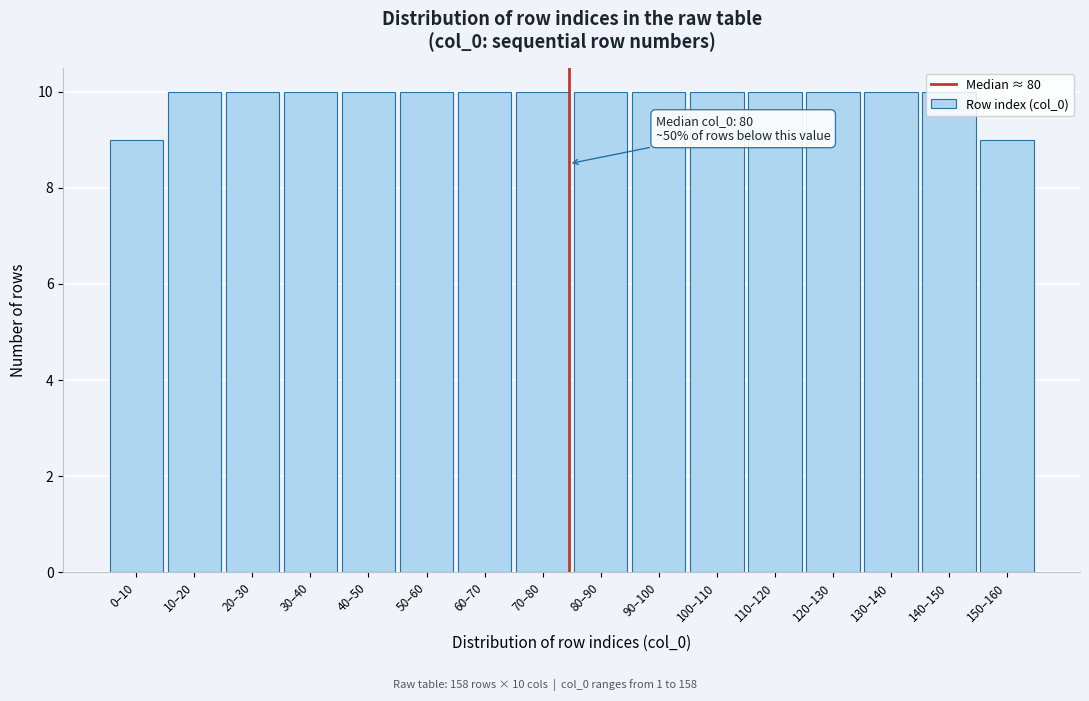

What is the label of the 7th bar from the left?

60–70